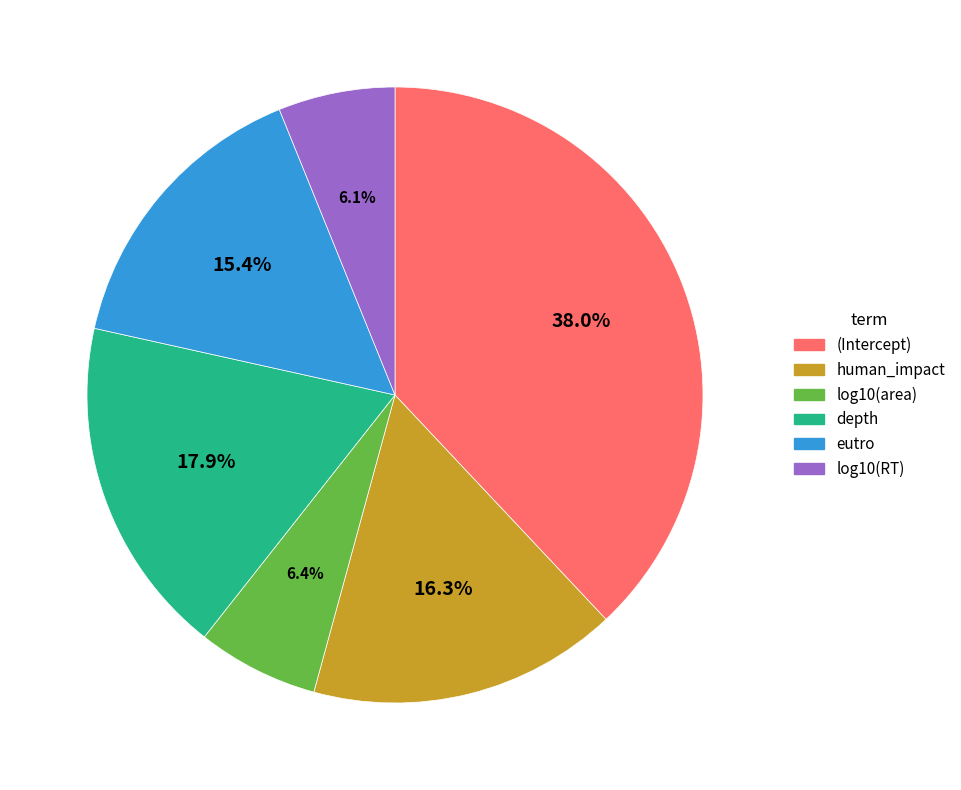

Combined, do eutro and log10(area) account for over 50%?

No